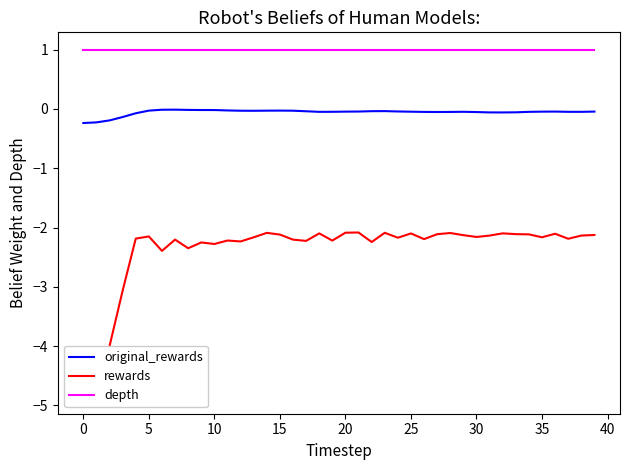

What is the lowest value of the depth series?

1.0